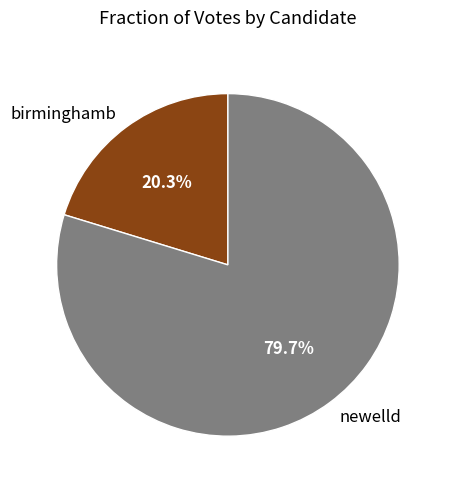

What is the smallest slice in the pie chart?

birminghamb